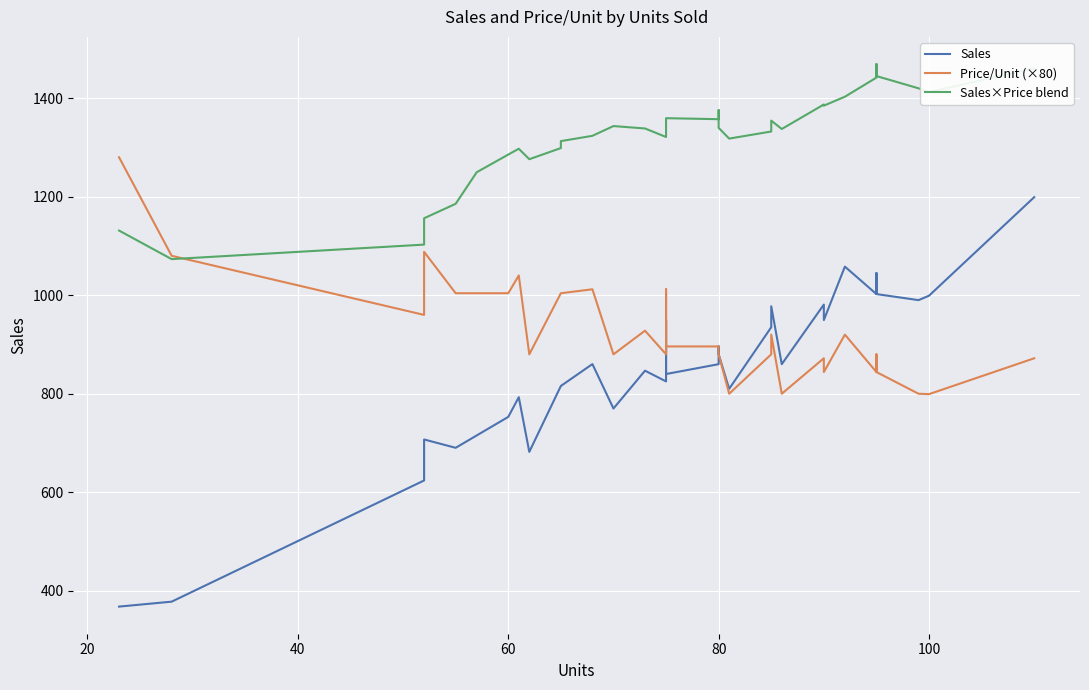

What is the greatest value displayed?

1469.2